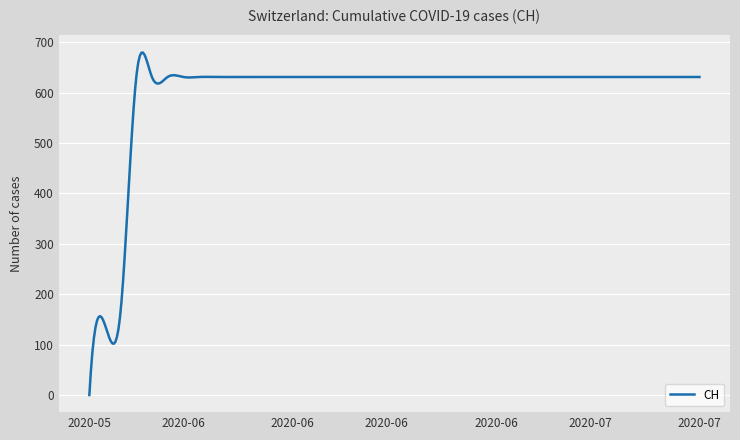

What is the maximum value shown in the chart?

679.5